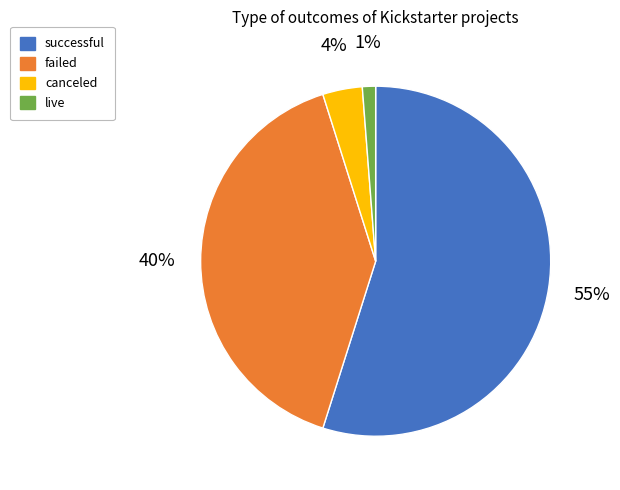

To the nearest percent, what percentage of the pie is failed?

40%